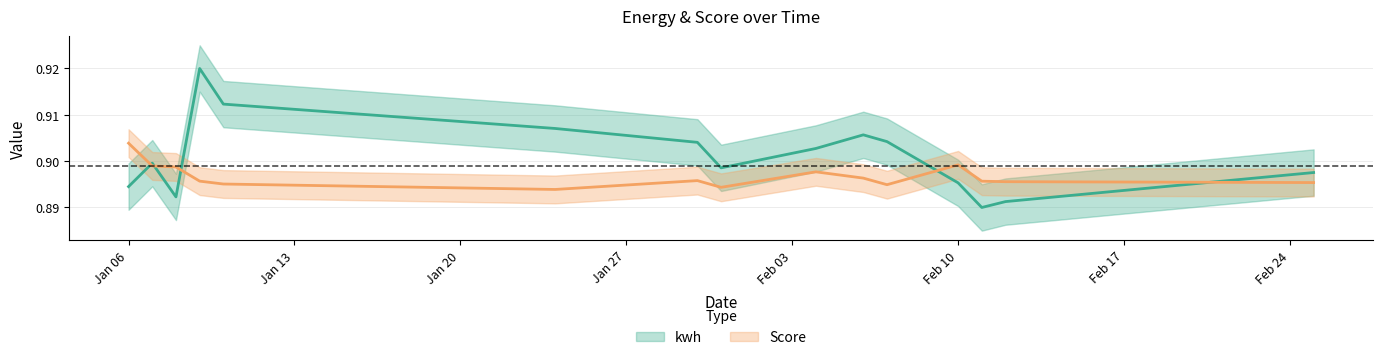

The value of Score at Jan 06 is 0.4. True or false?

False